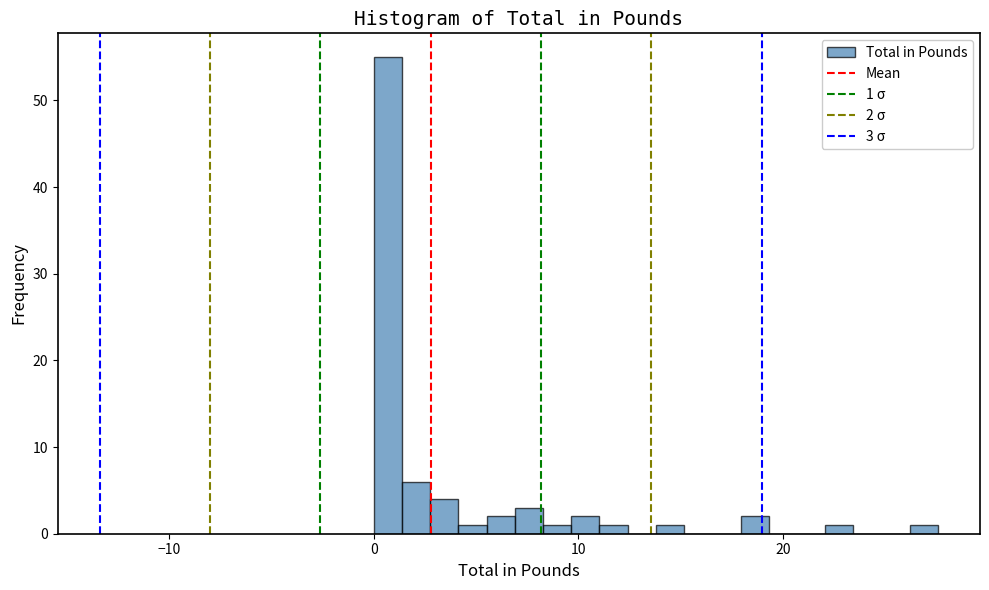

Read against the x-axis, roughly where is the centre of the tallest bar?

1